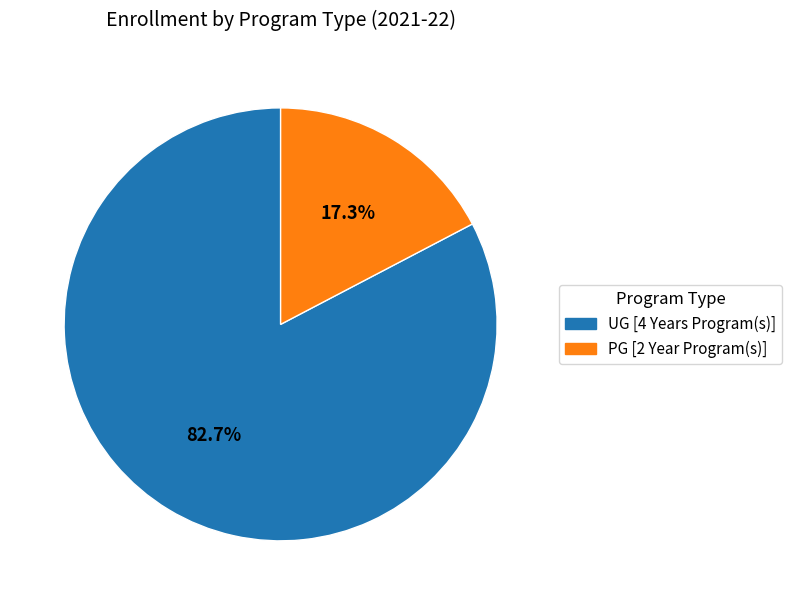

Do UG [4 Years Program(s)] and PG [2 Year Program(s)] together represent more than half of the pie?

Yes